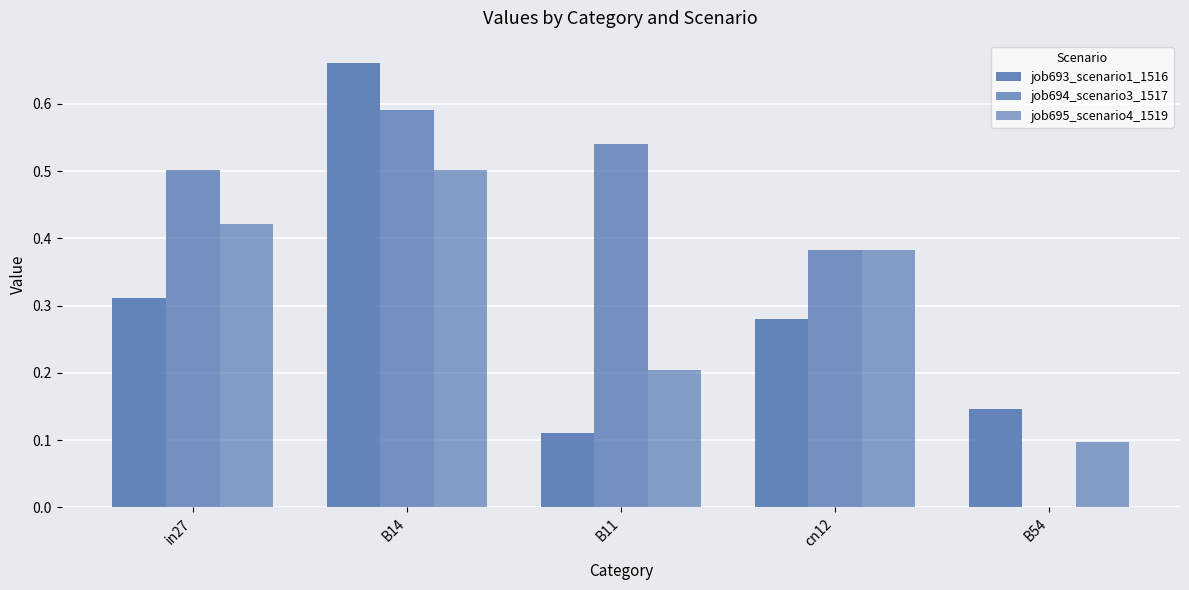

Between B11 and B14, which is larger?

B14